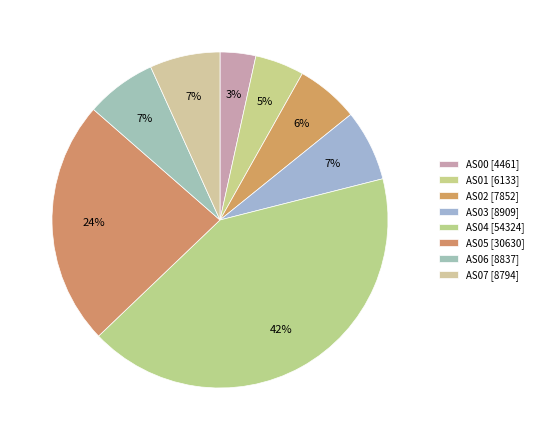

How many segments does this pie chart have?

8